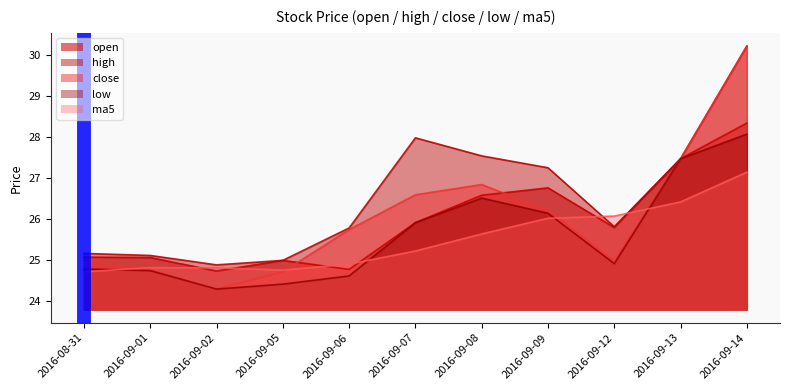

What is the difference between the second highest and minimum values in the open series?

2.7